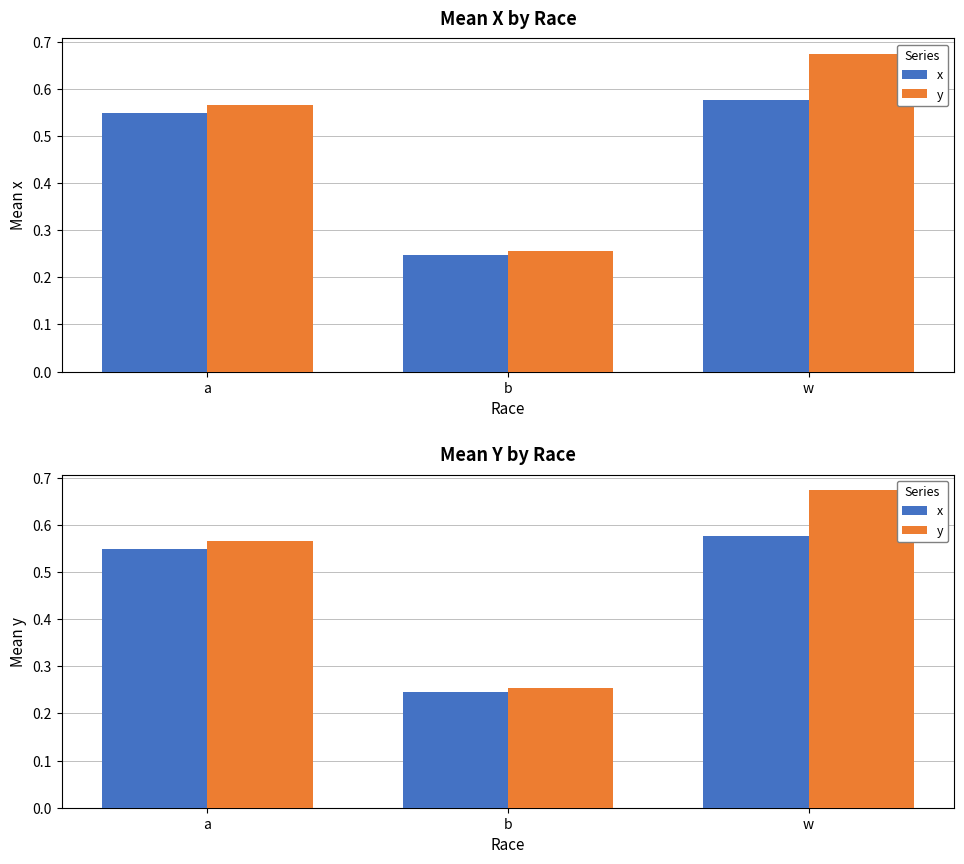

What is the label of the 2nd bar from the left?

b